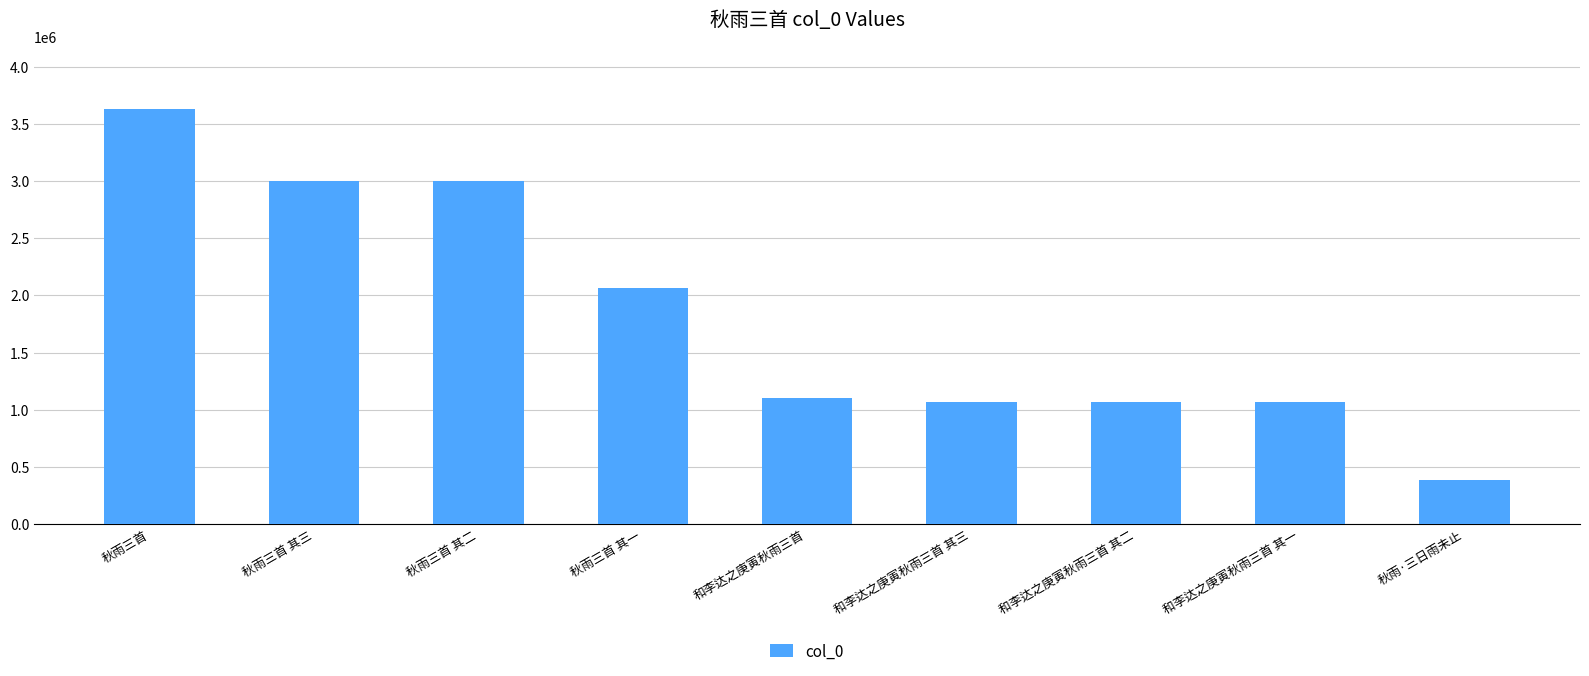

What is the difference between the second highest and second lowest values?

1927642